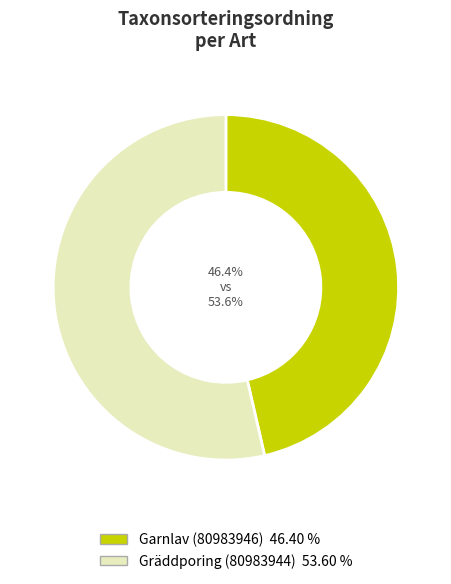

To the nearest percent, what portion does Gräddporing (80983944) represent?

54%